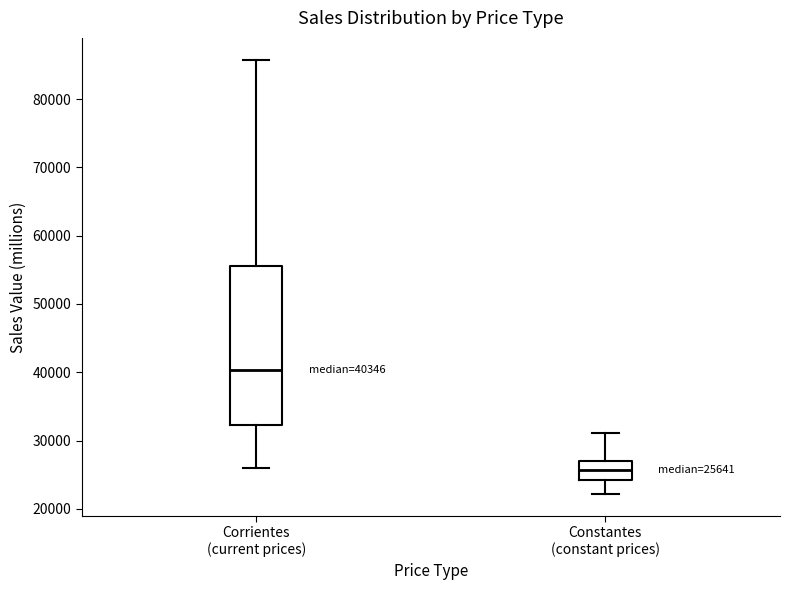

Comparing the boxes themselves (not the whiskers), which one is the tallest?

Corrientes (current prices)